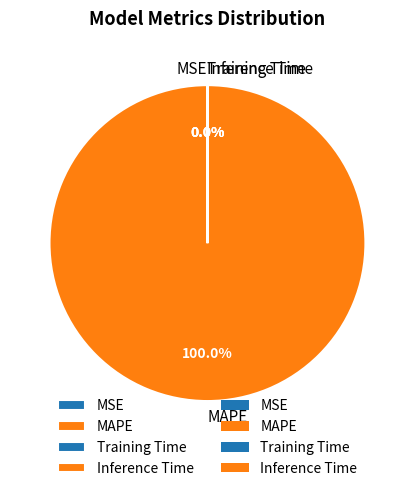

To the nearest percent, what is the average slice percentage?

25%